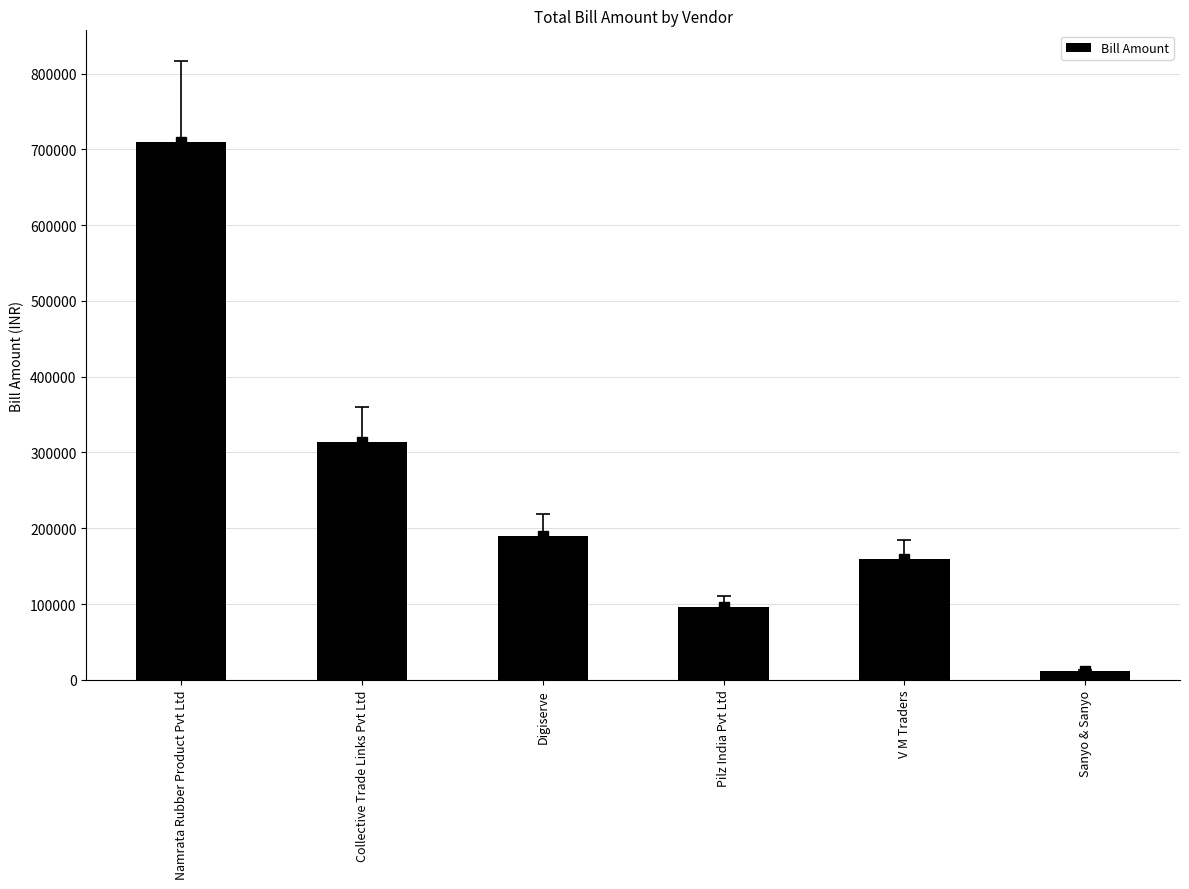

Does the chart contain any negative values?

No